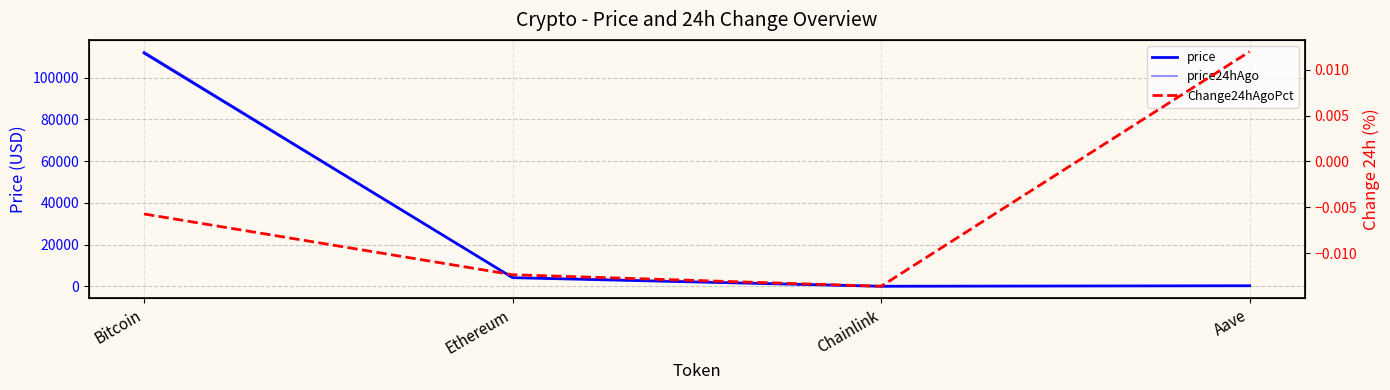

What is the greatest value displayed?

112478.0